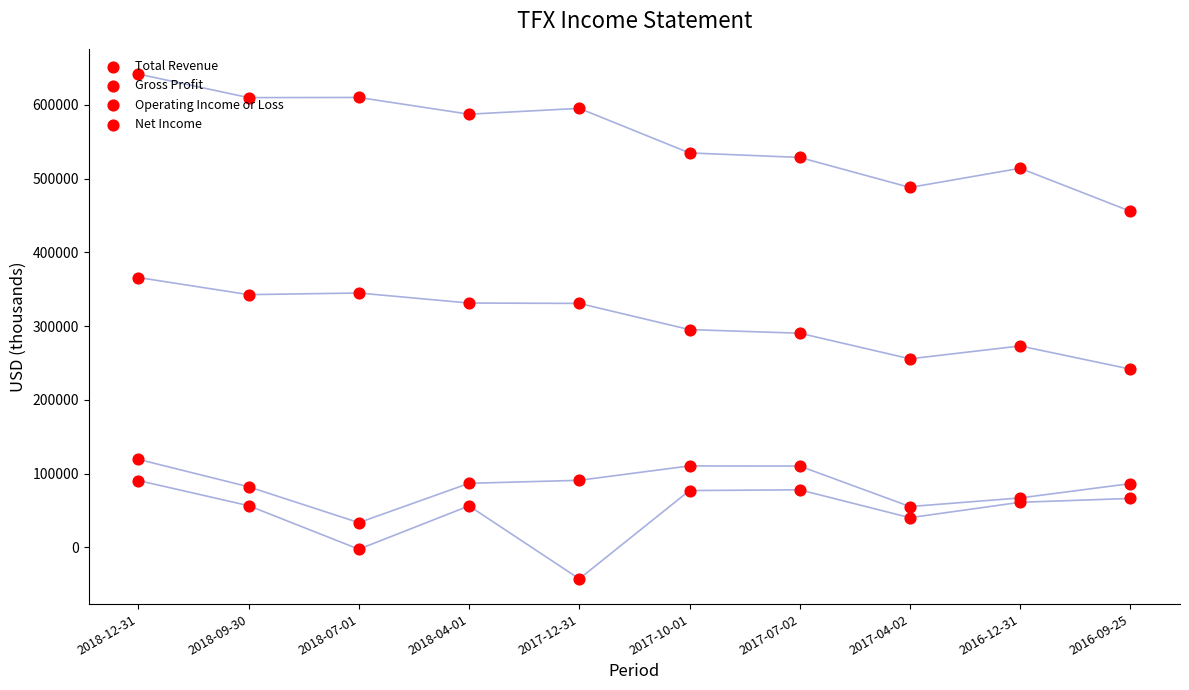

Which series reaches the minimum Y coordinate?

Net Income